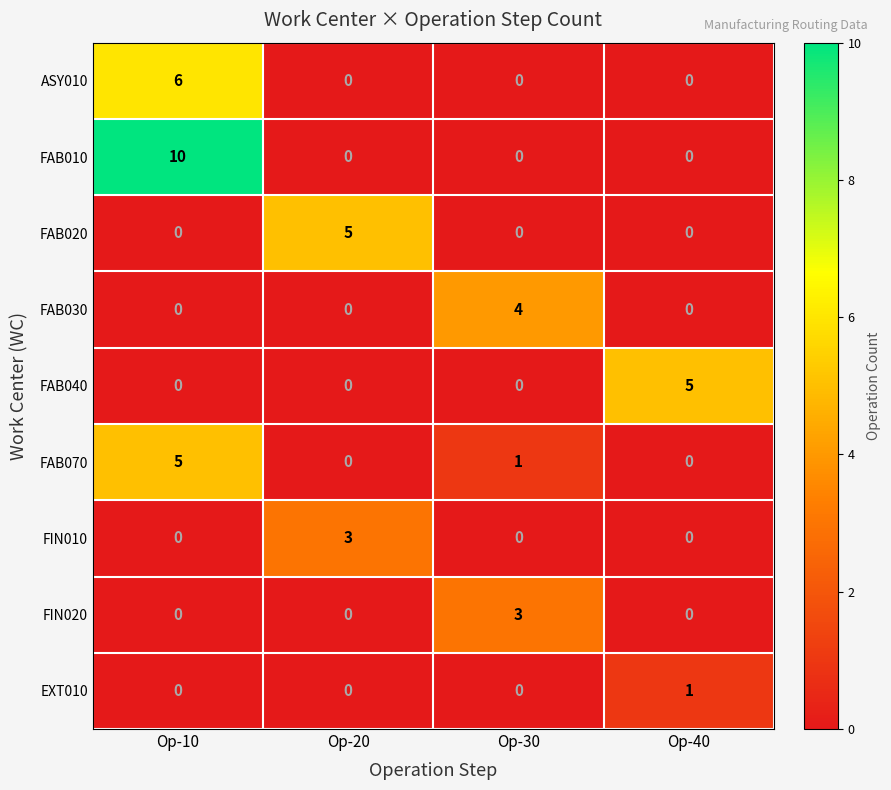

True or false: FAB030 has a value of 1 at Op-10.

False